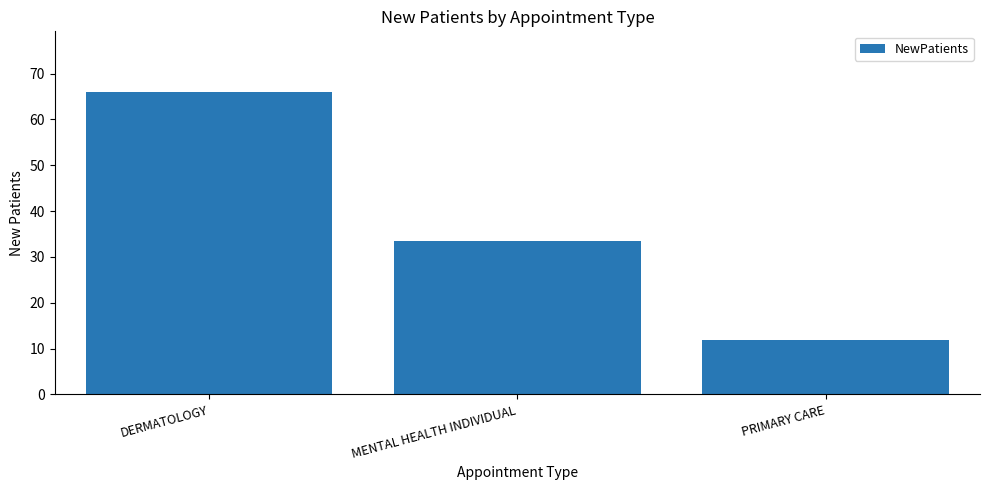

Approximately how many times larger is the value at PRIMARY CARE compared to DERMATOLOGY?

0.2